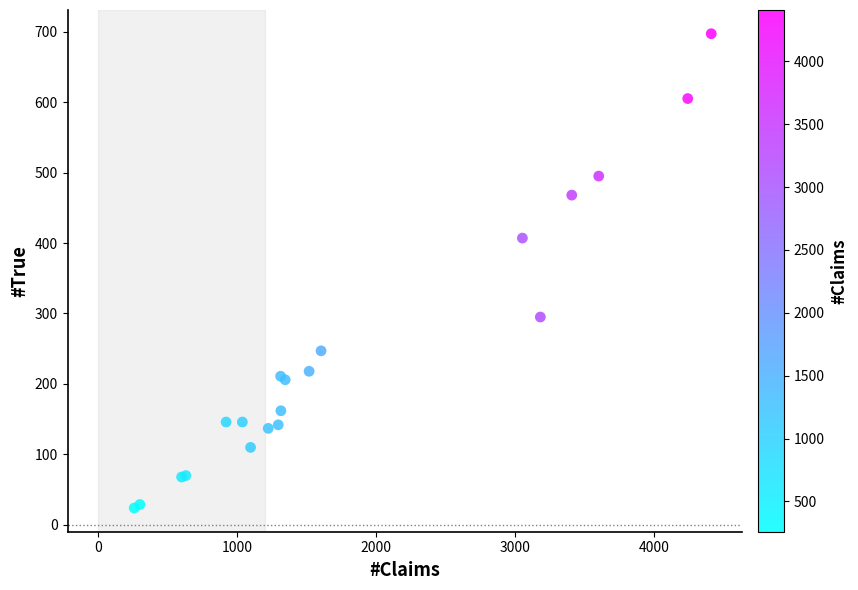

What Y value in the scatter plot is closest to 360?

407